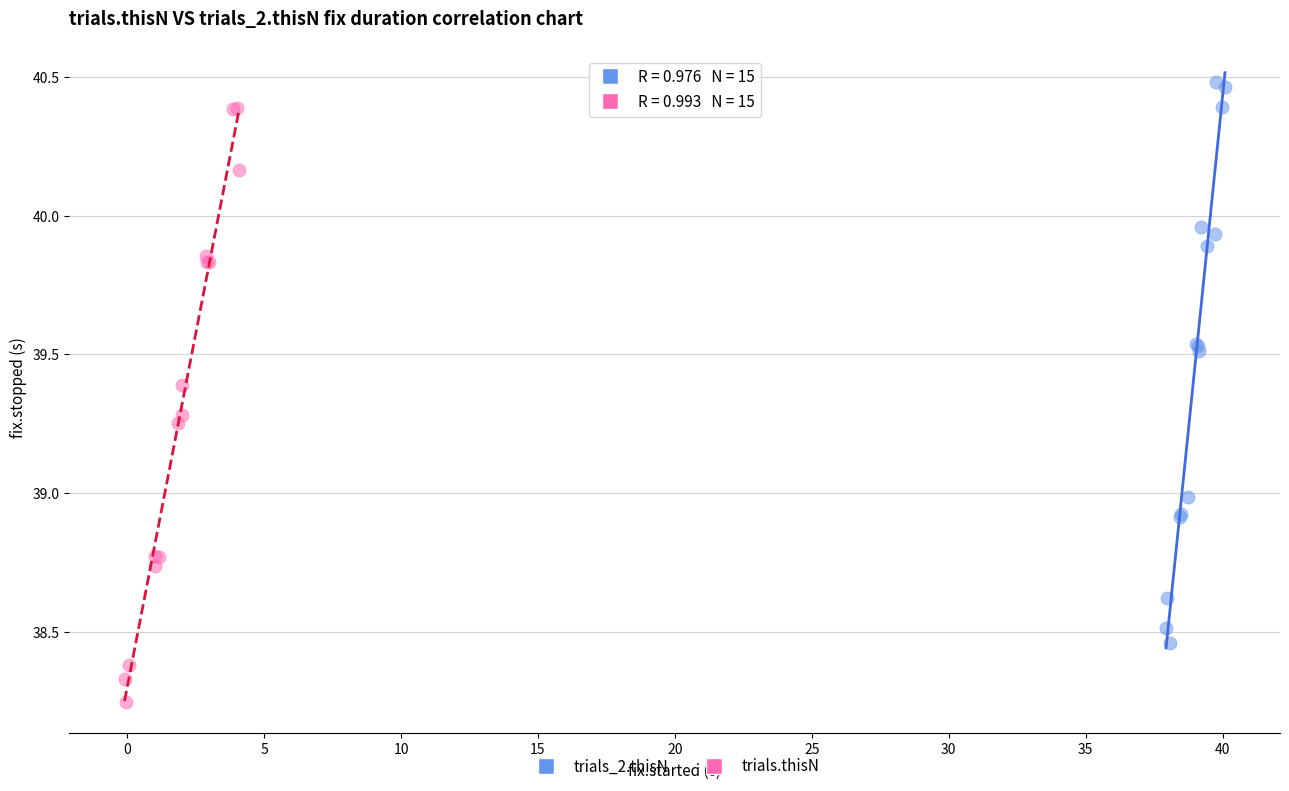

Which series has the widest spread of Y values?

trials.thisN